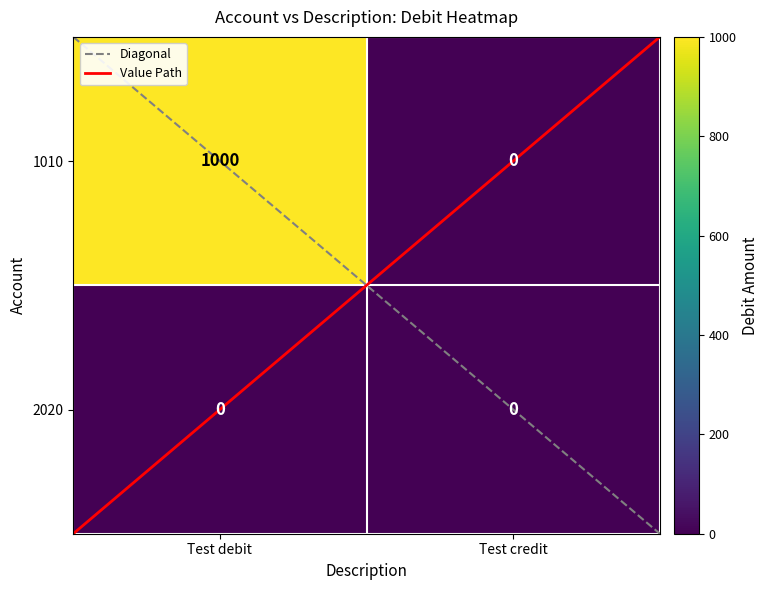

Which series has the largest total across all categories?

1010